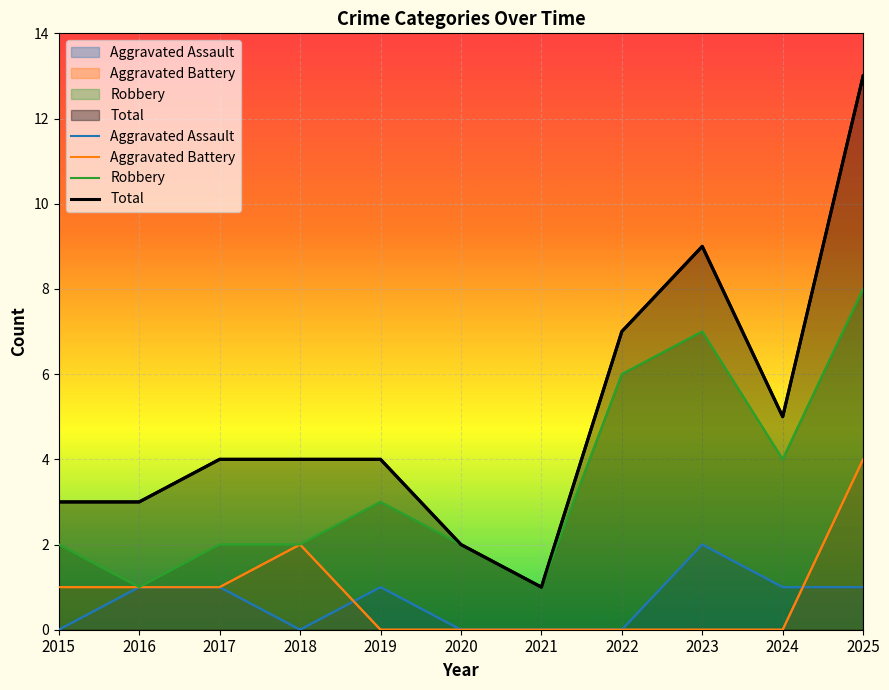

Reading left to right, transcribe all the data shown in this chart.

Aggravated Assault: 2015=0	2016=1	2017=1	2018=0	2019=1	2020=0	2021=0	2022=0	2023=2	2024=1	2025=1
Aggravated Battery: 2015=1	2016=1	2017=1	2018=2	2019=0	2020=0	2021=0	2022=0	2023=0	2024=0	2025=4
Robbery: 2015=2	2016=1	2017=2	2018=2	2019=3	2020=2	2021=1	2022=6	2023=7	2024=4	2025=8
Total: 2015=3	2016=3	2017=4	2018=4	2019=4	2020=2	2021=1	2022=7	2023=9	2024=5	2025=13